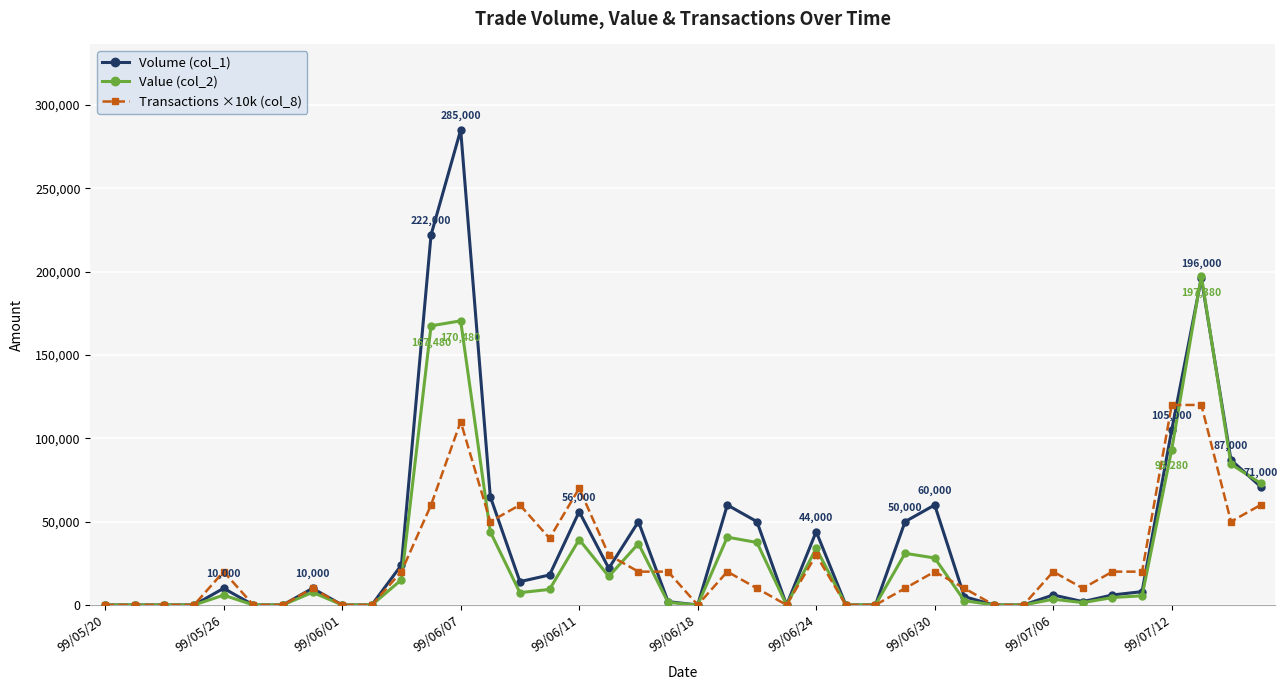

List the series in order of their peak value, lowest first.

Transactions ×10k (col_8), Value (col_2), Volume (col_1)